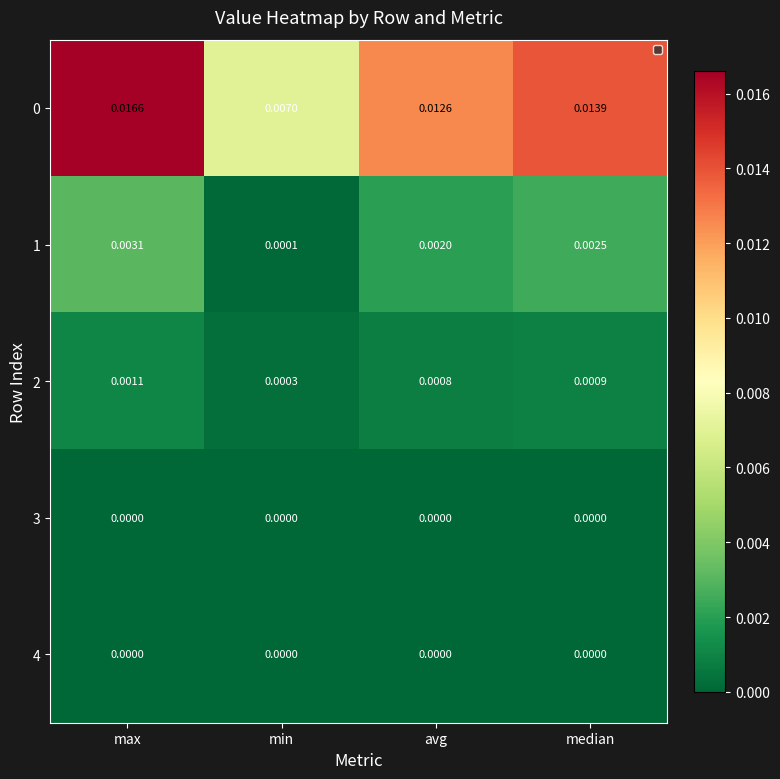

Is the value of 2 at max greater than the value of 4 at median?

Yes